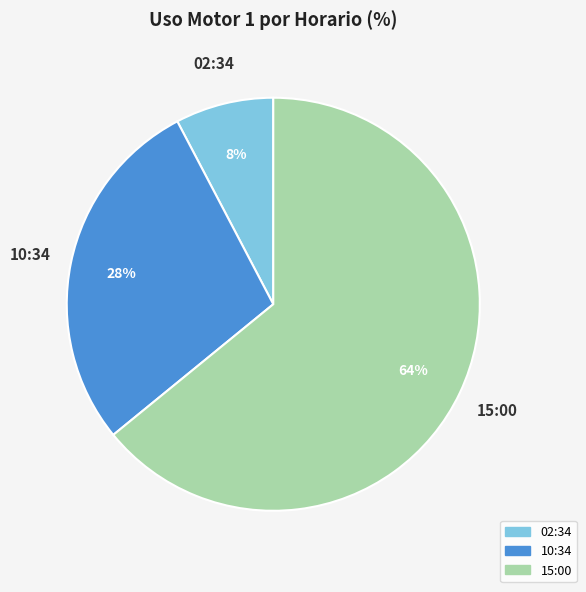

Is the sum of 15:00 and 10:34 greater than half?

Yes